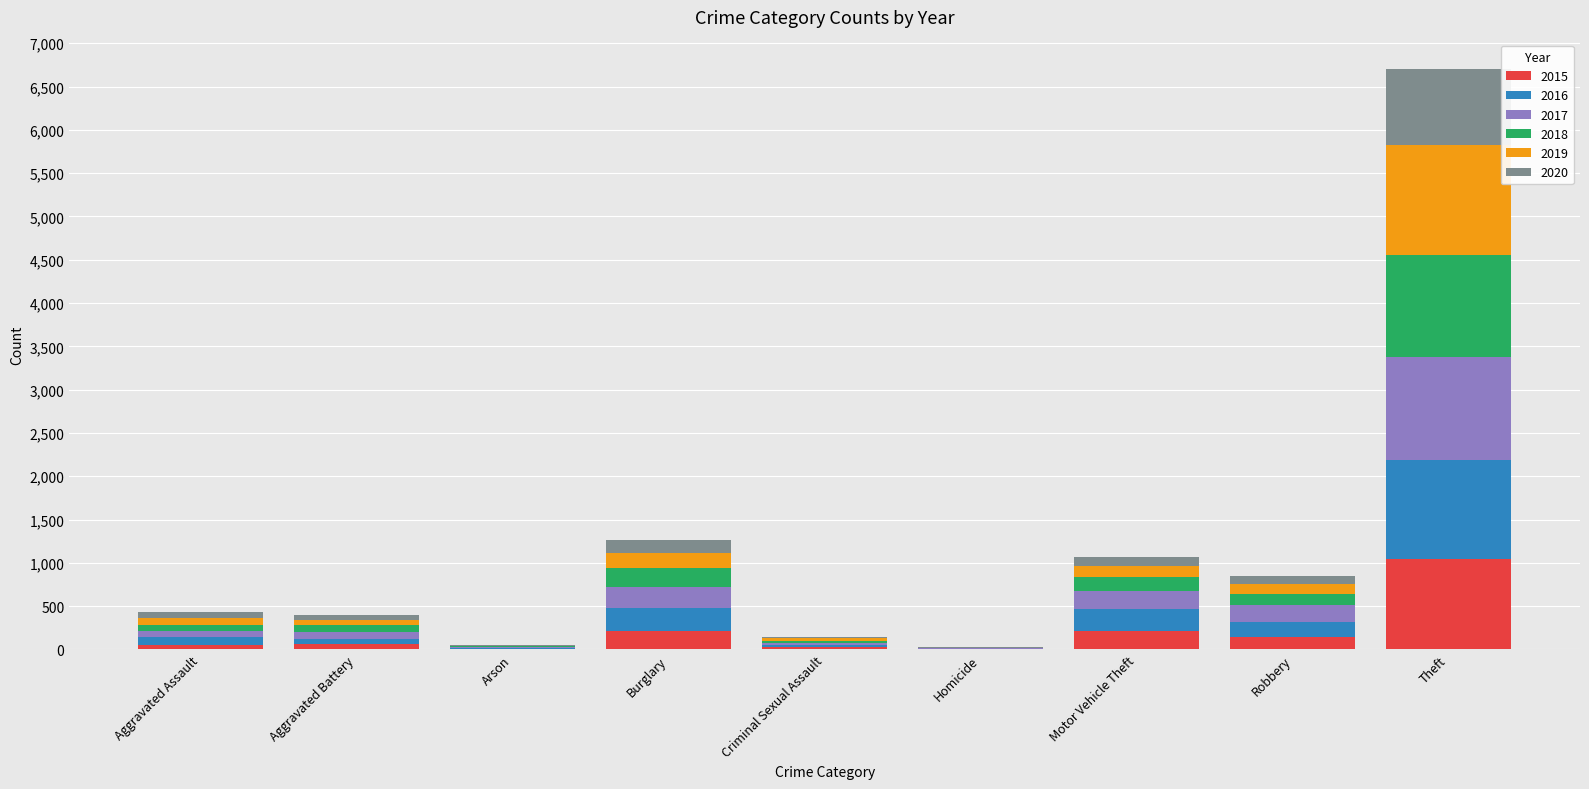

At which category is the sum across all series the highest?

Theft